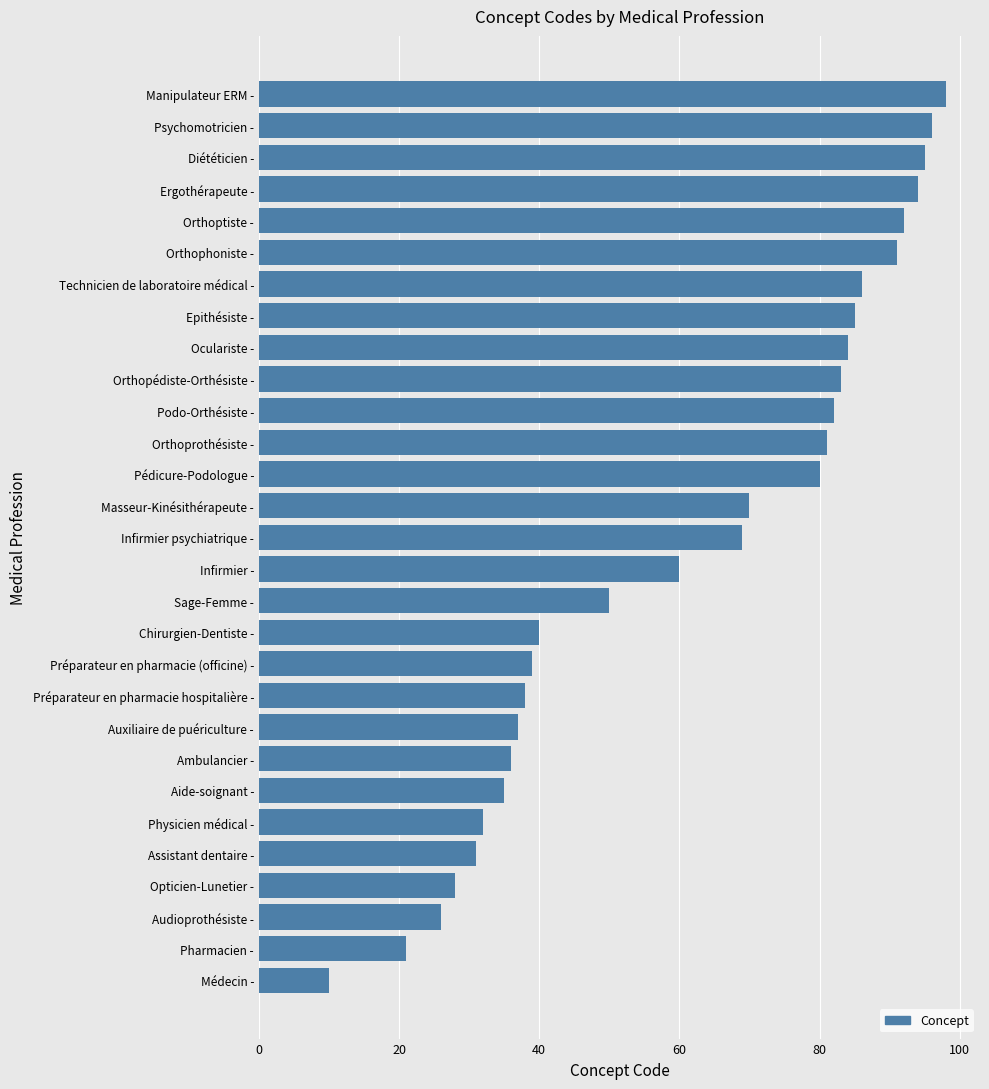

Count the number of data series in this chart.

1